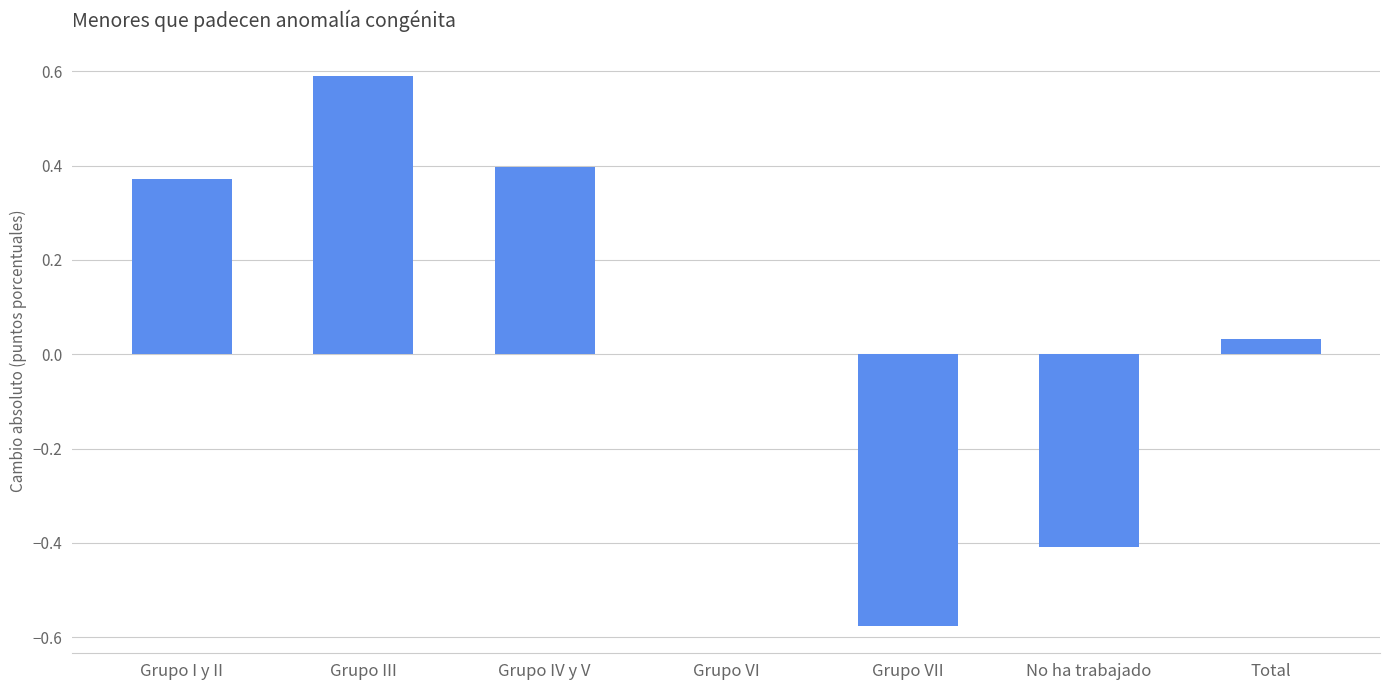

What is the maximum value shown in the chart?

0.6